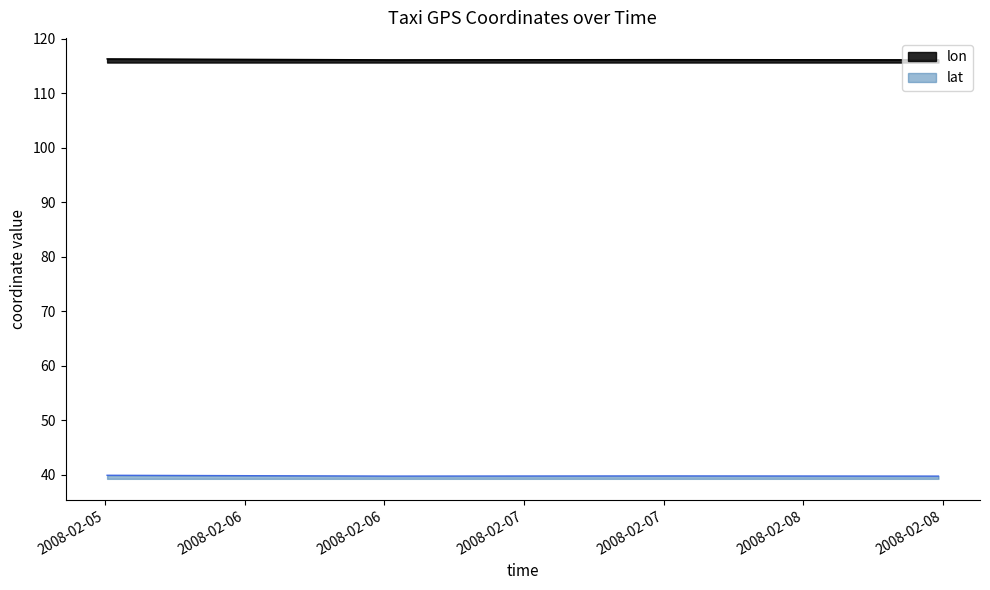

What is the total value across all series at 2008-02-07 12:30:57?

156.0